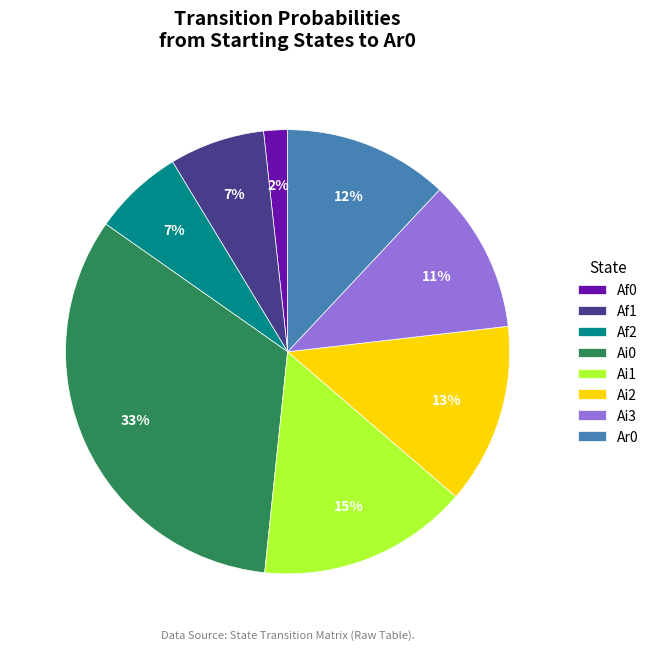

Which has a higher value, Ar0 or Af0?

Ar0